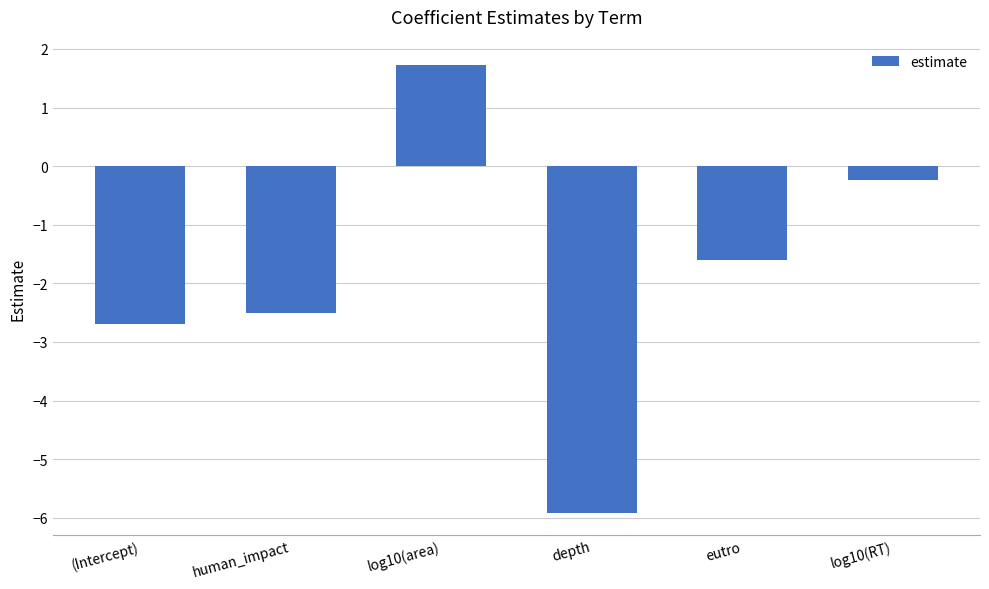

Which category has the lowest value across all series?

depth